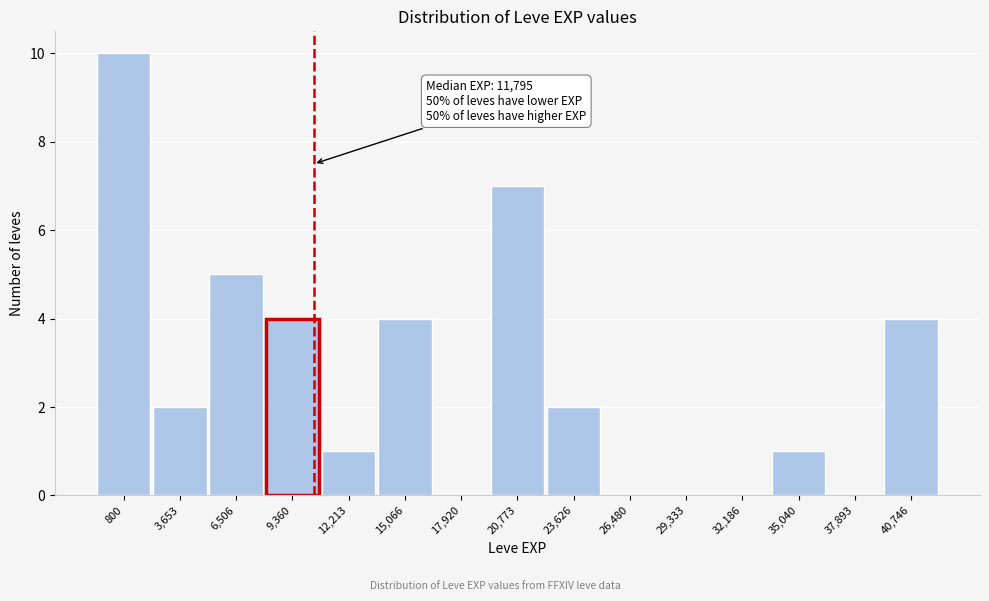

Reading left to right, what are all the values shown in this chart?

800=10	3,653=2	6,506=5	9,360=4	12,213=1	15,066=4	17,920=0	20,773=7	23,626=2	26,480=0	29,333=0	32,186=0	35,040=1	37,893=0	40,746=4